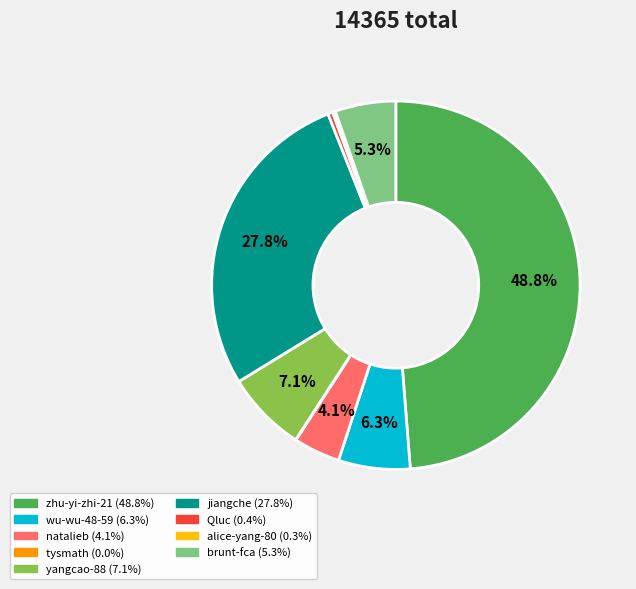

What percentage do brunt-fca and natalieb together represent?

9.4%